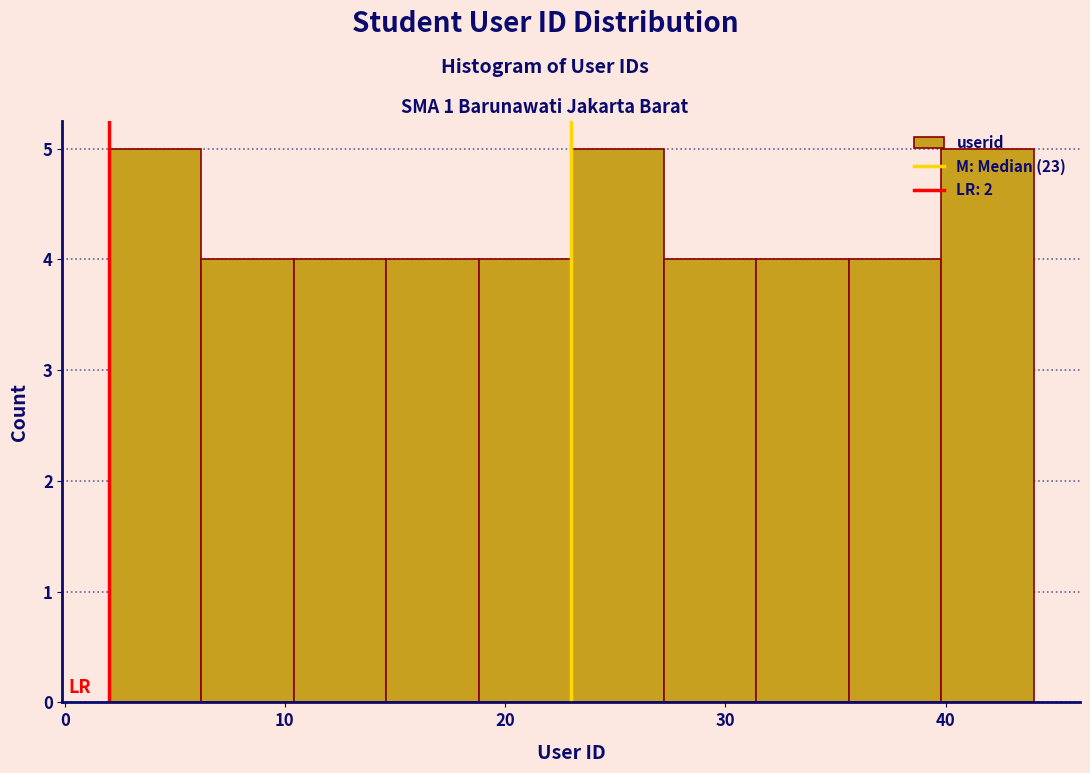

Reading left to right, transcribe this chart: for each bar, give the range it covers on the x-axis and its height. Neither the bar edges nor the heights are printed on the chart, so give them approximately, as read against the axes.

2.0 to 6.2: 5
6.2 to 10.4: 4
10.4 to 14.6: 4
14.6 to 18.8: 4
18.8 to 23.0: 4
23.0 to 27.2: 5
27.2 to 31.4: 4
31.4 to 35.6: 4
35.6 to 39.8: 4
39.8 to 44.0: 5